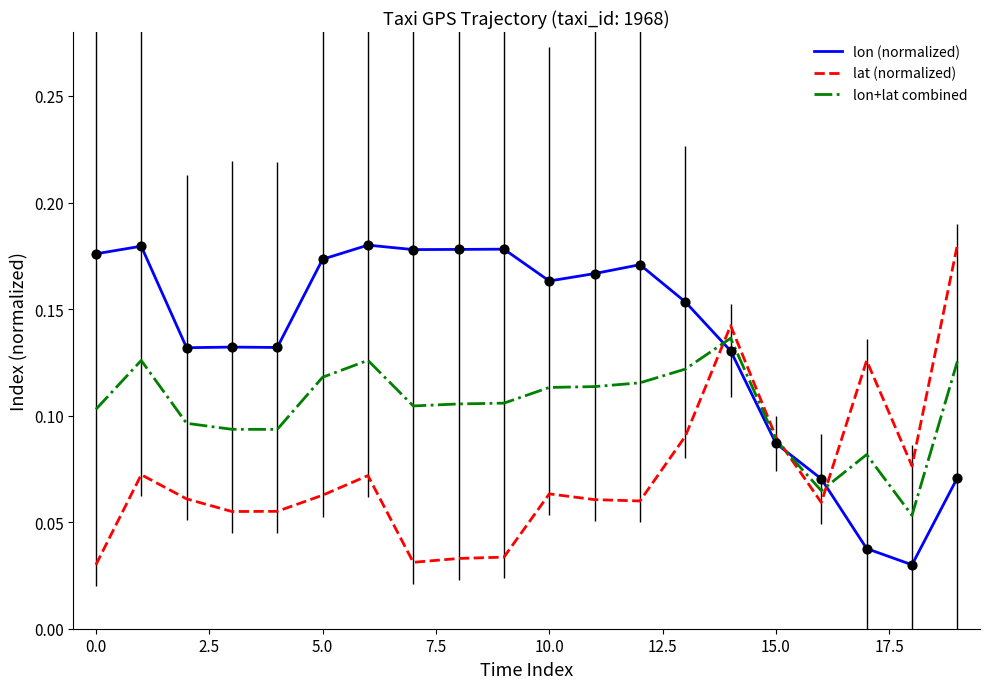

At how many categories does at least one series exceed 0?

20